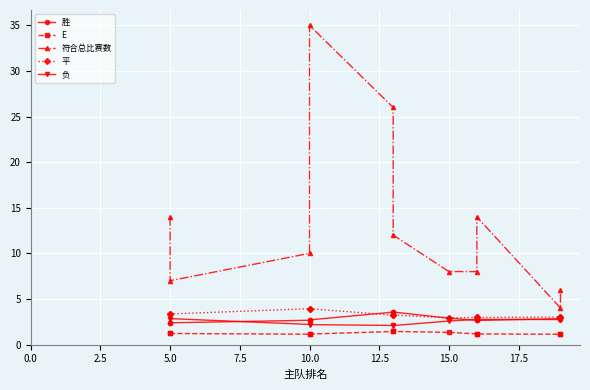

How many lines are shown in the chart?

5